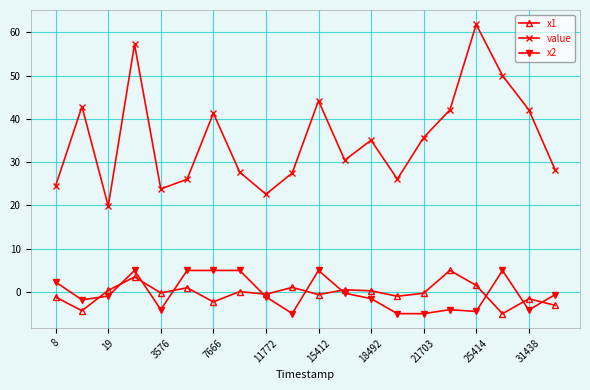

True or false: x1 has more than 2 interior local peaks.

True